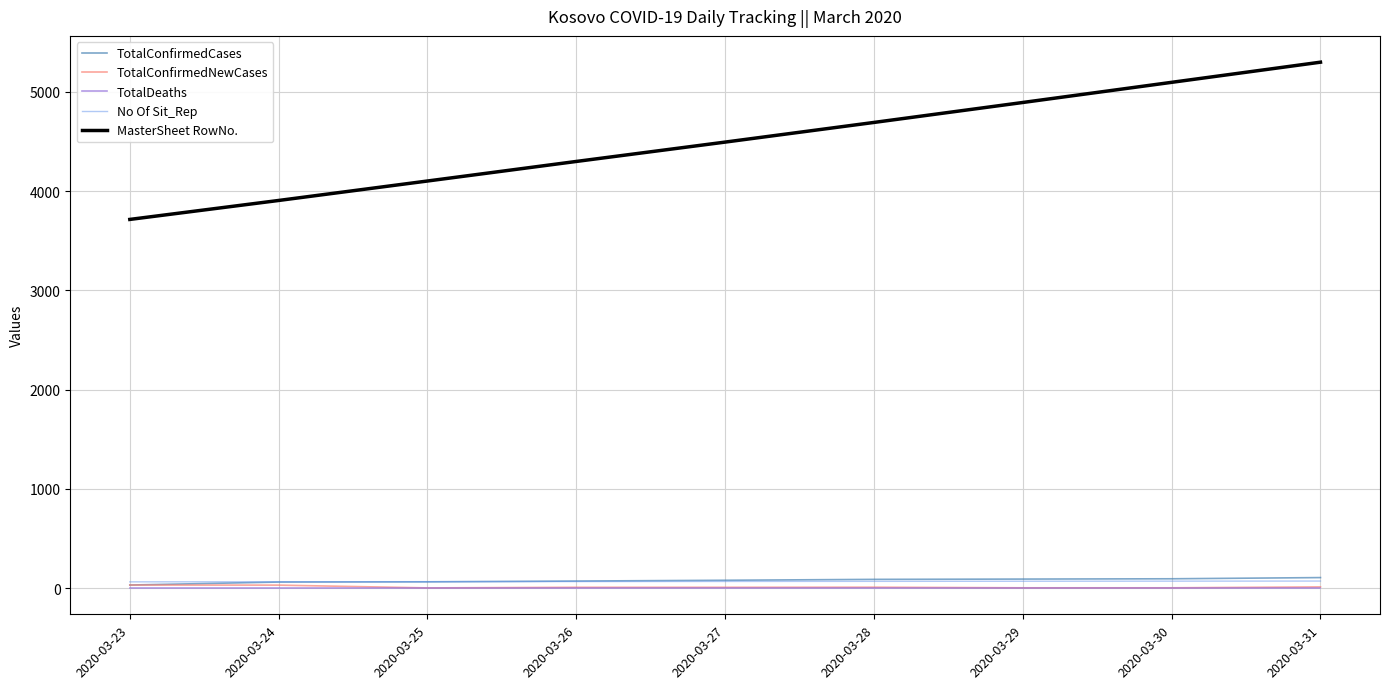

What is the sum of the TotalDeaths values at 2020-03-27 and 2020-03-31?

2